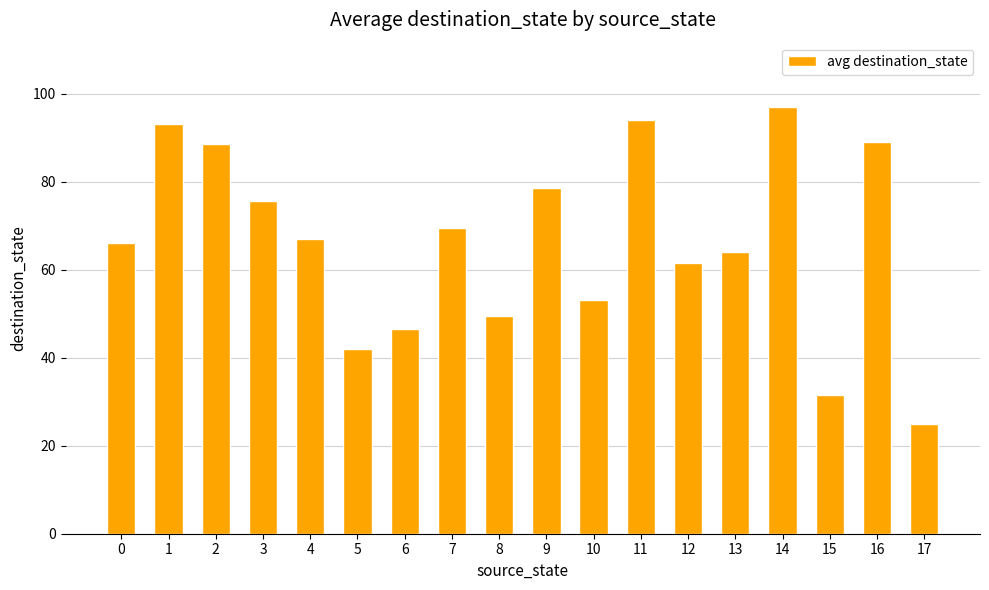

How many bars are there in total?

18